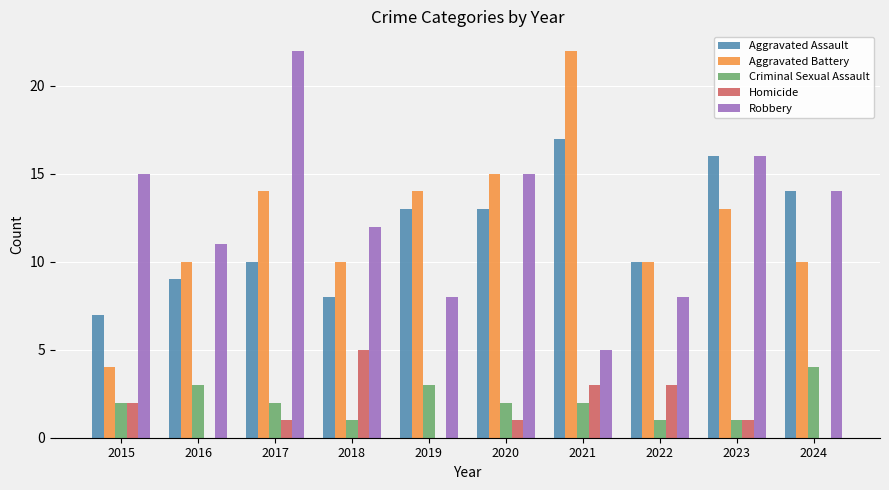

Which series changed the most between 2020 and 2021?

Robbery